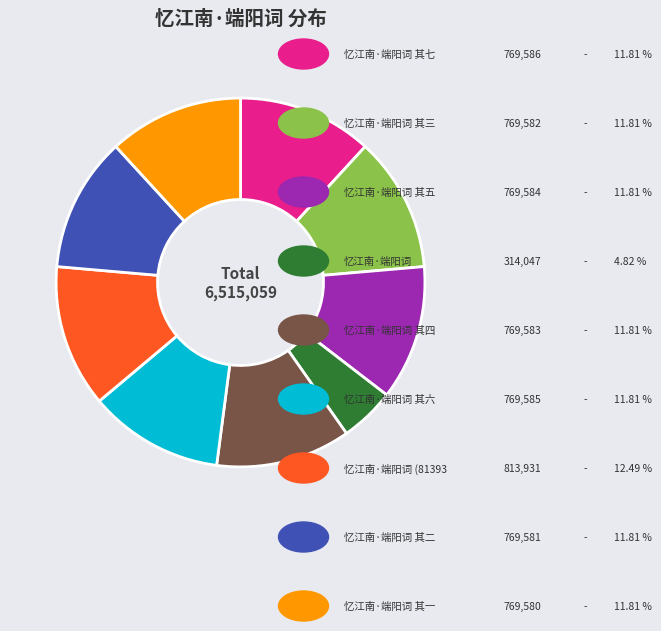

Is there a majority slice in this chart?

No